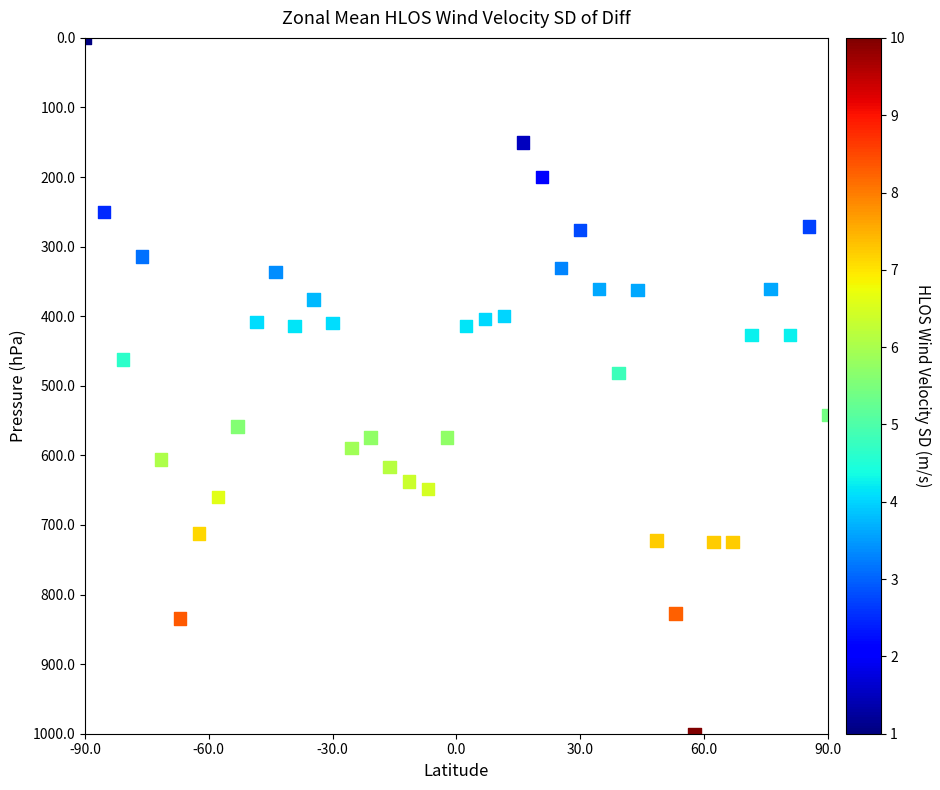

What Y value in the scatter plot is closest to 500?

481.5